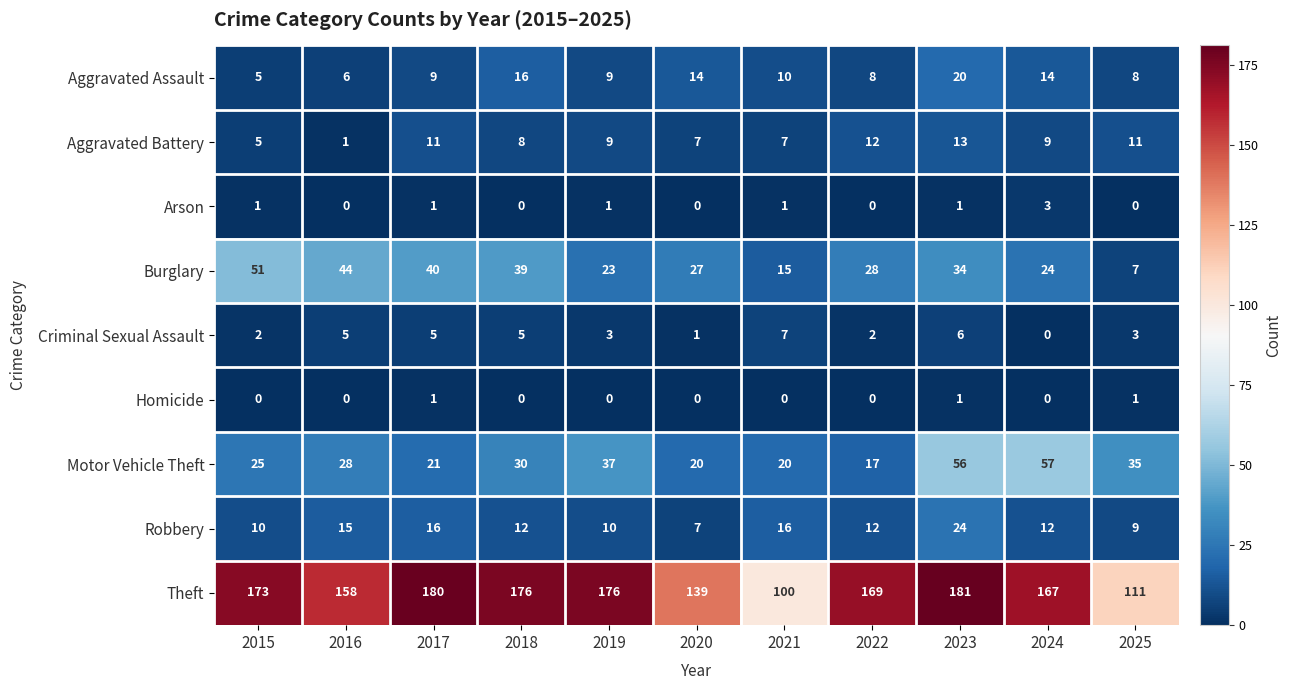

How many data points in Aggravated Assault are less than 9?

4